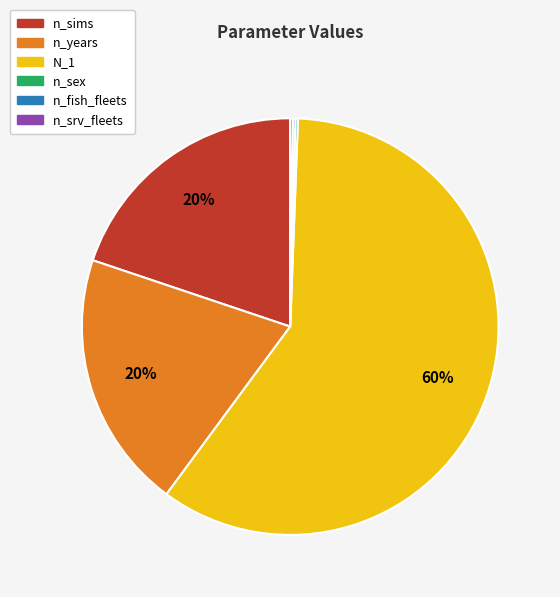

The n_years slice represents 7% of the pie. True or false?

False